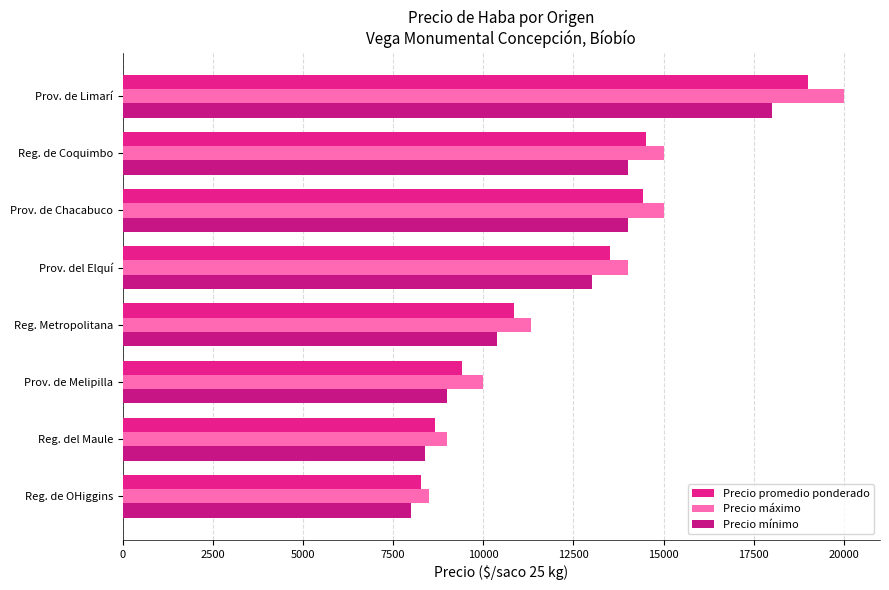

What is the minimum value for Precio promedio ponderado?

8267.0